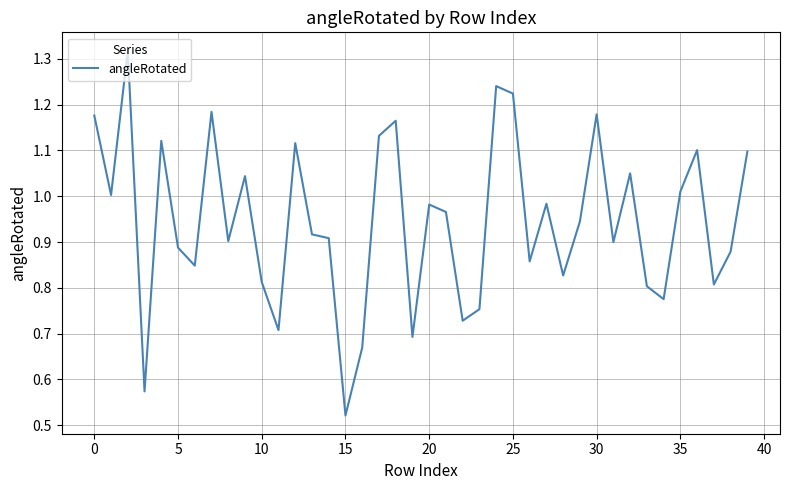

Reading right to left, extract all data points from this chart.

1.1	0.9	0.8	1.1	1.0	0.8	0.8	1.0	0.9	1.2	0.9	0.8	1.0	0.9	1.2	1.2	0.8	0.7	1.0	1.0	0.7	1.2	1.1	0.7	0.5	0.9	0.9	1.1	0.7	0.8	1.0	0.9	1.2	0.8	0.9	1.1	0.6	1.3	1.0	1.2